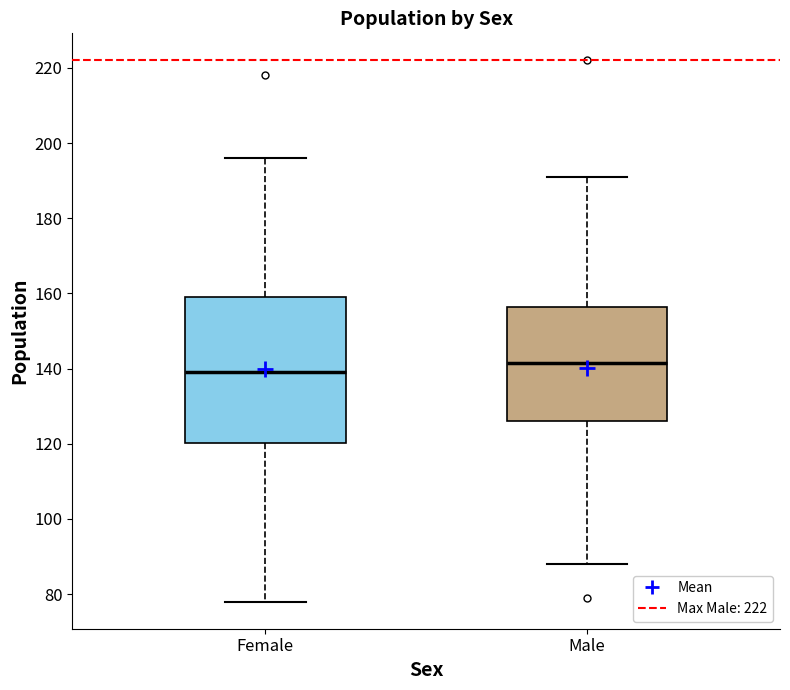

Reading left to right, transcribe this box plot: for each box, give where its median line is, the range the box spans, and where its two whiskers end, as read against the y-axis. The values are not printed on the chart, so give them approximately, as read against the axis.

Female: median 140, box 120 to 160, whiskers 78 to 196
Male: median 142, box 126 to 156, whiskers 88 to 192